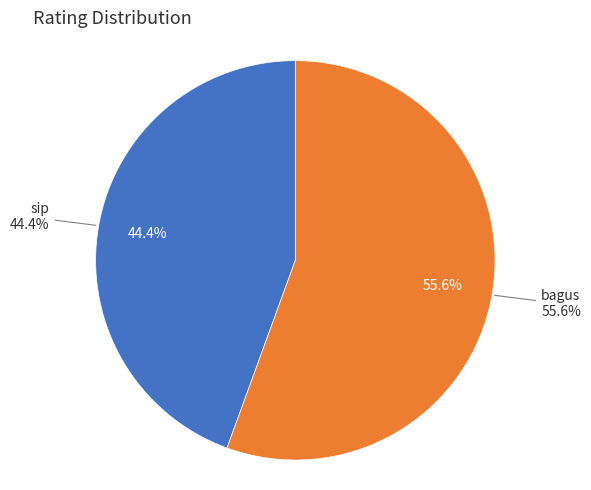

The bagus slice represents 41% of the pie. True or false?

False